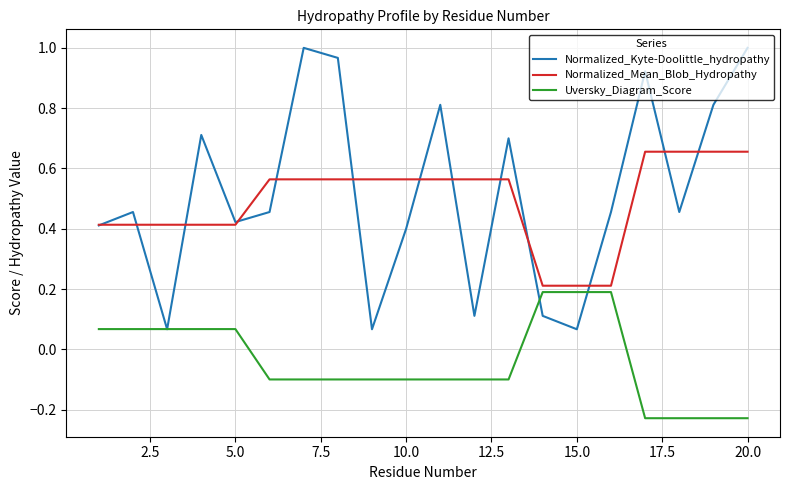

Rank the series by their maximum value, from highest to lowest.

Normalized_Kyte-Doolittle_hydropathy, Normalized_Mean_Blob_Hydropathy, Uversky_Diagram_Score